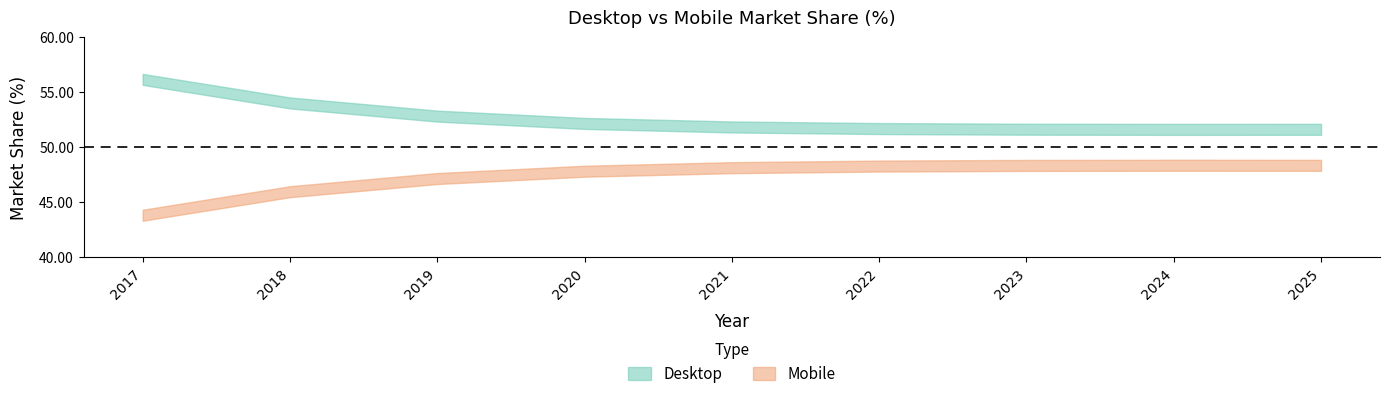

Which has a higher value, 2022 or 2025?

2022